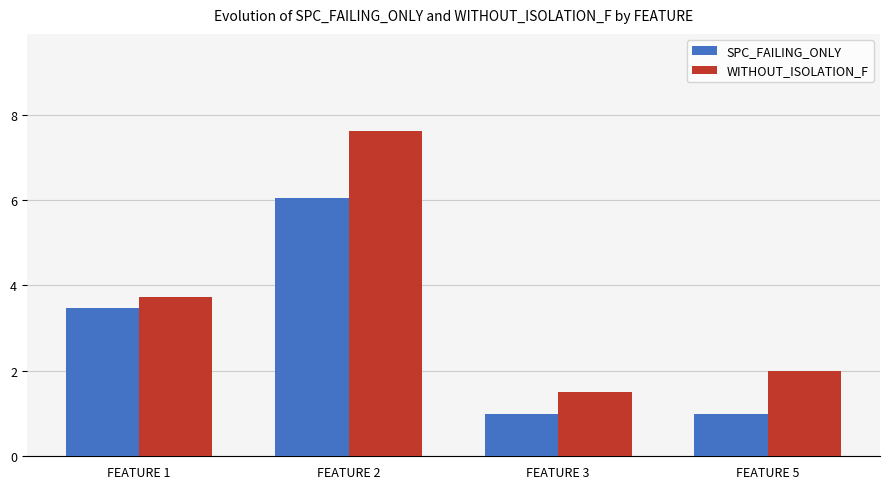

What is the spread (max minus min) of values at FEATURE 5?

1.0